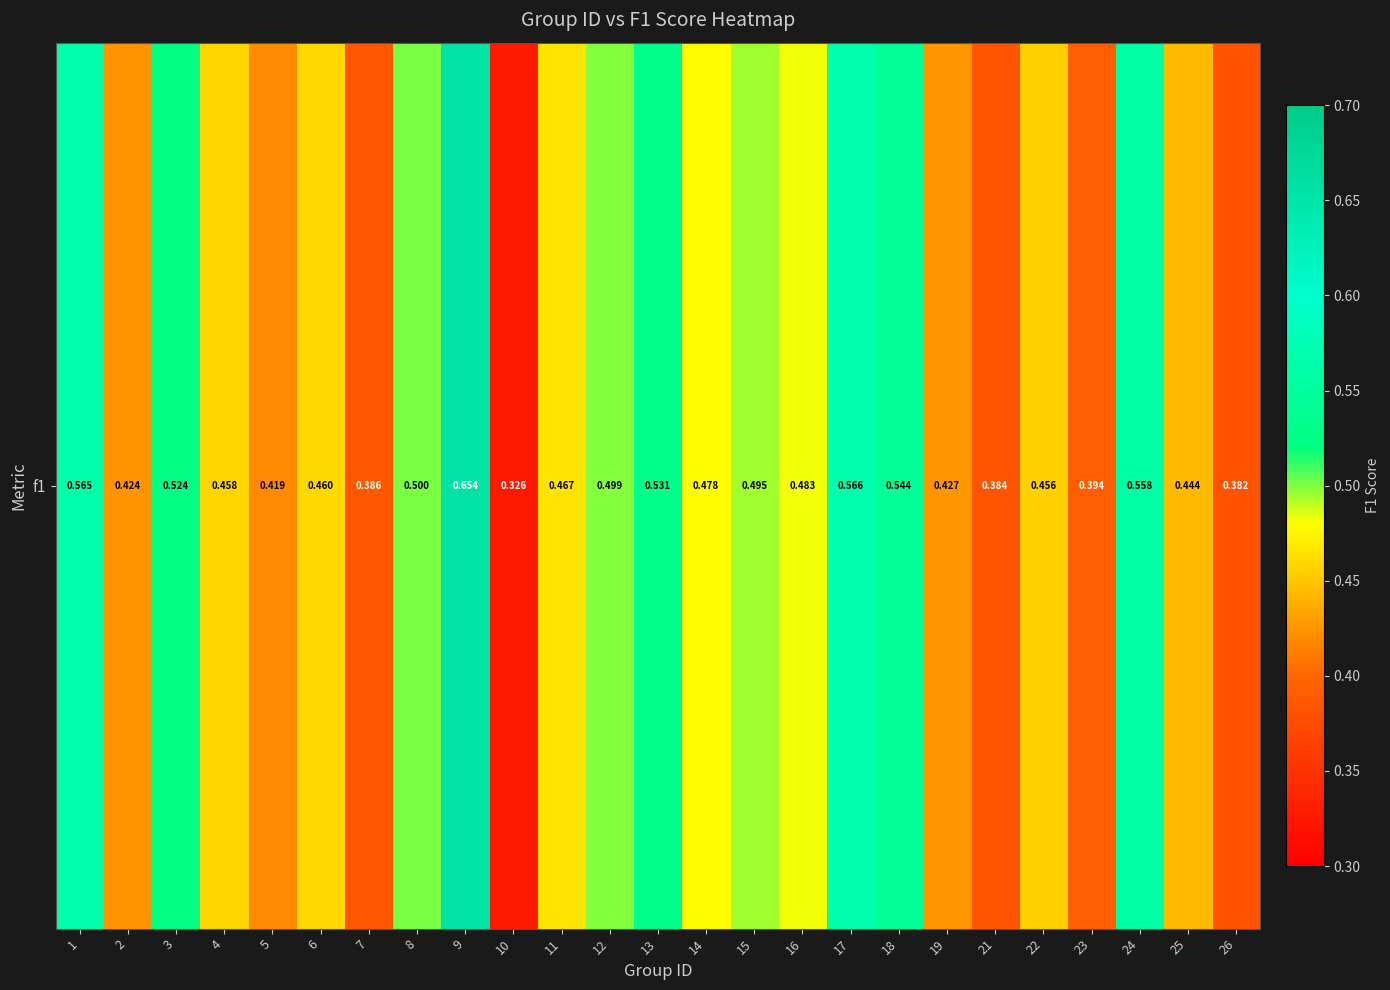

What is the minimum value shown in the chart?

0.3